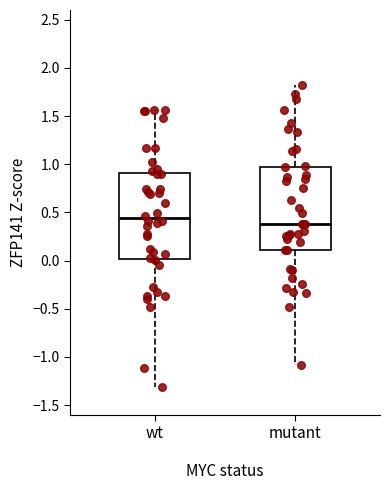

Where is the upper edge of the box for mutant on the y-axis? The values are not printed on the chart, so give them approximately, as read against the axis.

1.00